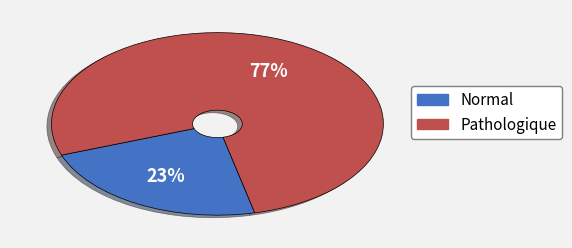

Is there any slice that represents more than half of the pie?

Yes